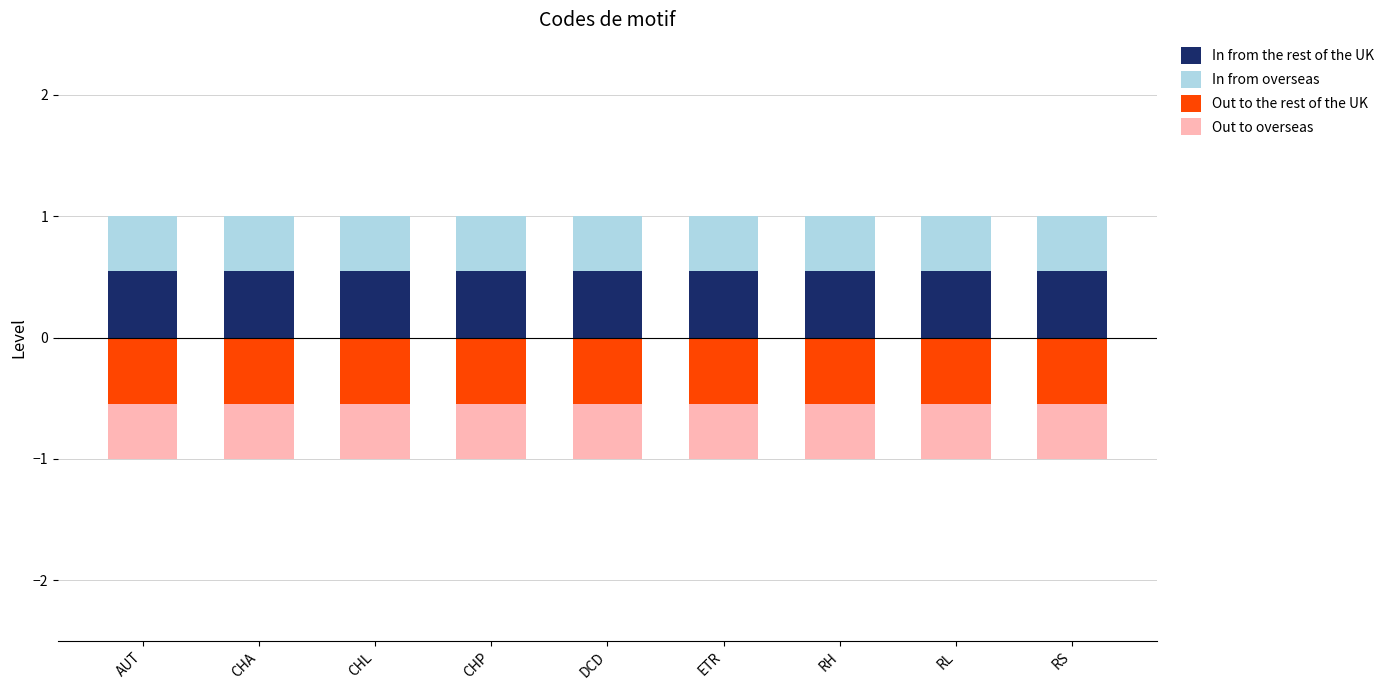

Reading left to right, extract all data points from this chart.

In from the rest of the UK: 0.6	0.6	0.6	0.6	0.6	0.6	0.6	0.6	0.6
In from overseas: 0.4	0.4	0.4	0.4	0.4	0.4	0.4	0.4	0.4
Out to the rest of the UK: -0.6	-0.6	-0.6	-0.6	-0.6	-0.6	-0.6	-0.6	-0.6
Out to overseas: -0.4	-0.4	-0.4	-0.4	-0.4	-0.4	-0.4	-0.4	-0.4